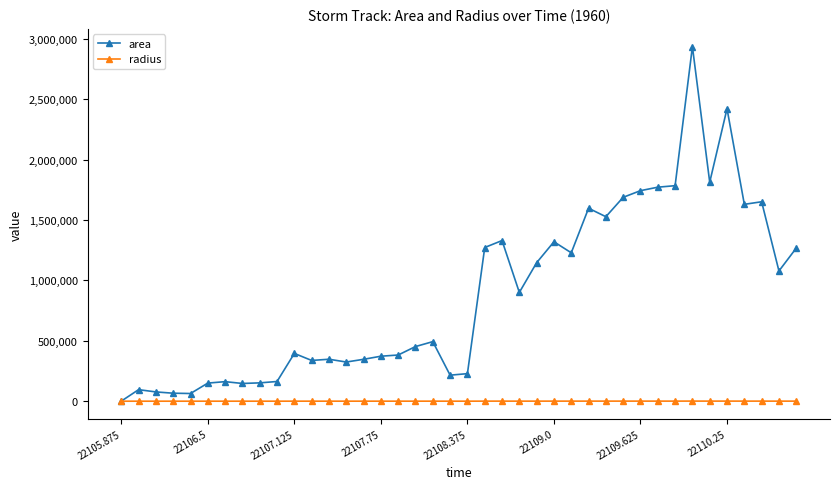

What is the highest value of the radius series?

966.7